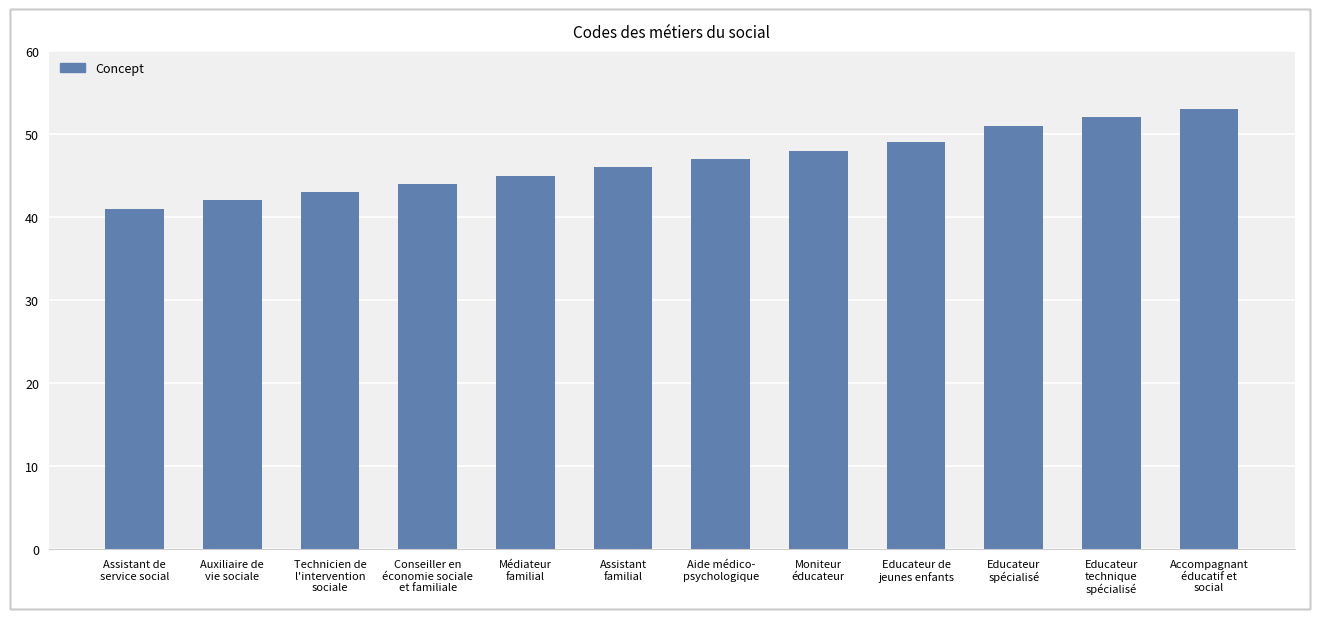

Which label corresponds to the smallest value in the chart?

Assistant de
service social